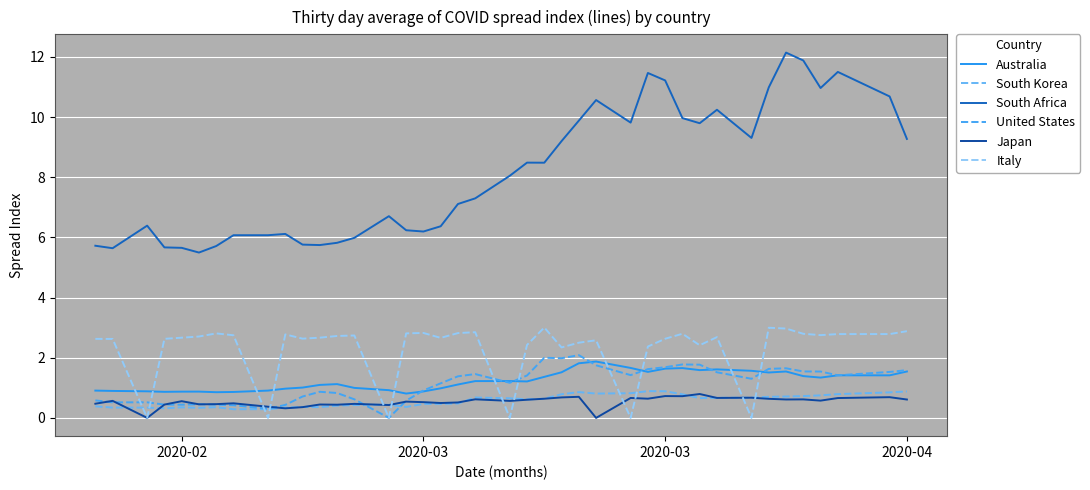

How many times do Italy and Australia cross each other?

12